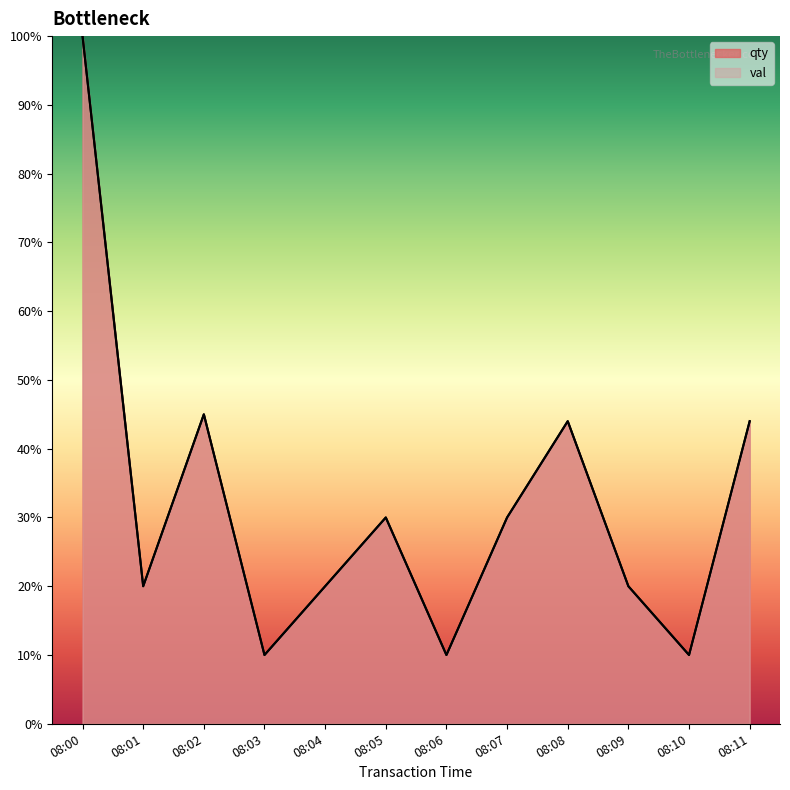

List the labels in order of val value, smallest first.

08:03, 08:06, 08:10, 08:01, 08:04, 08:09, 08:05, 08:07, 08:08, 08:11, 08:02, 08:00